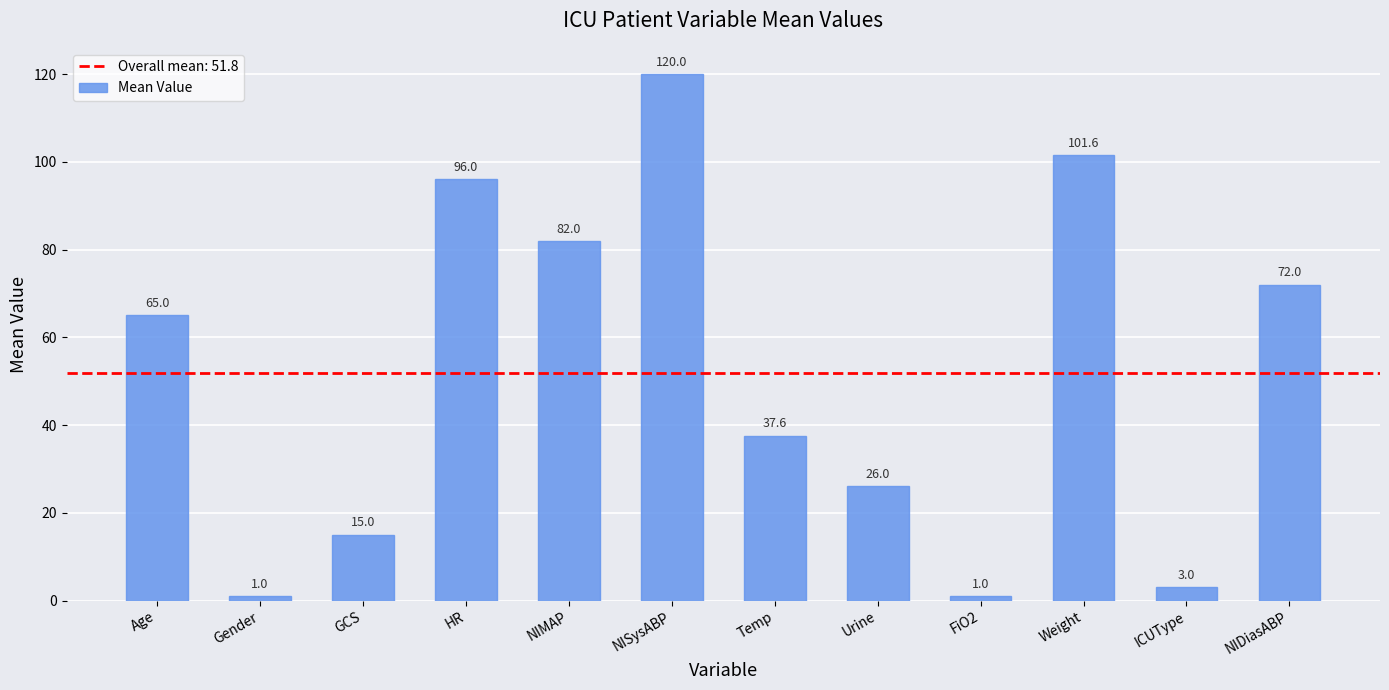

Approximately how many times larger is the value at NISysABP compared to Gender?

120.0